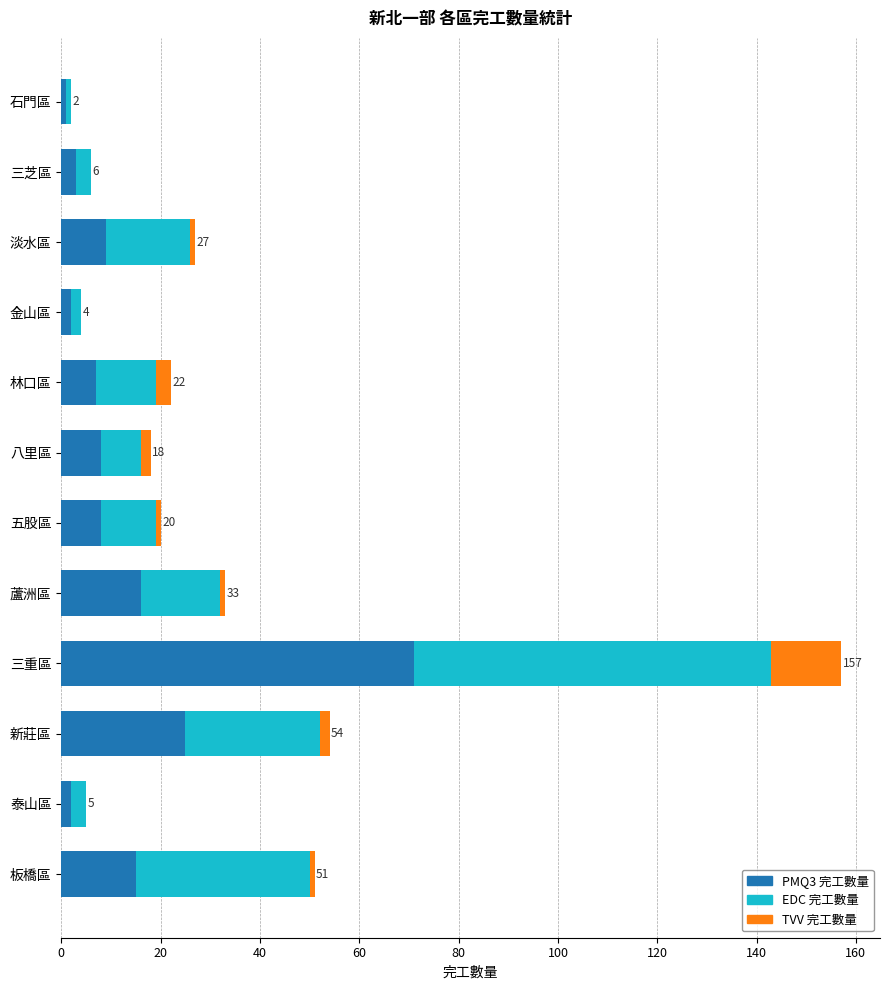

The PMQ3 完工數量 series shows 8 at 五股區. True or false?

True